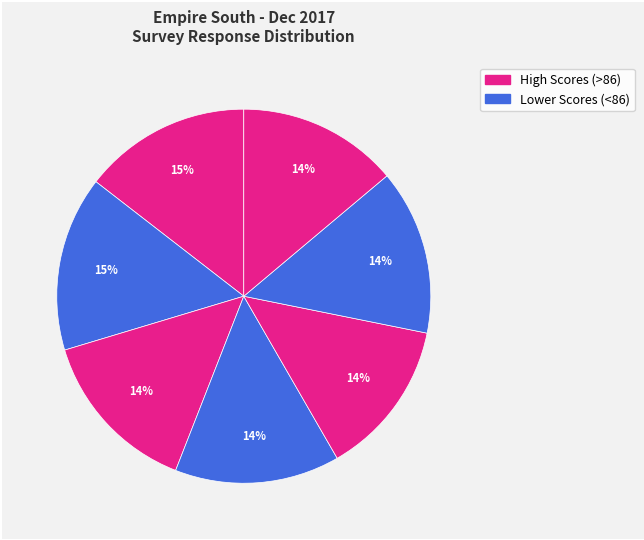

How many segments does this pie chart have?

7